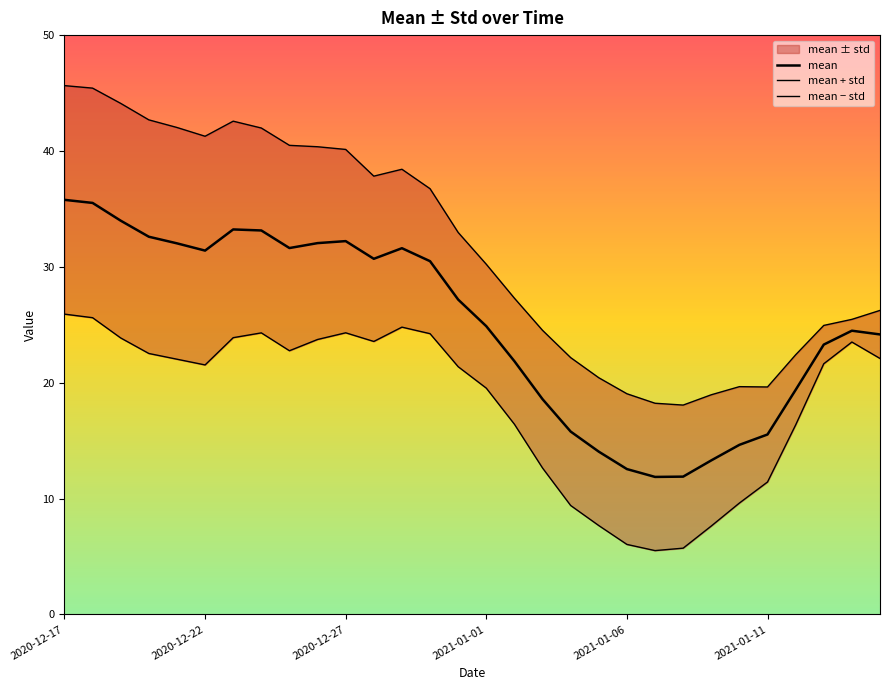

What is the sum of the mean values at 20 and 8?

44.2